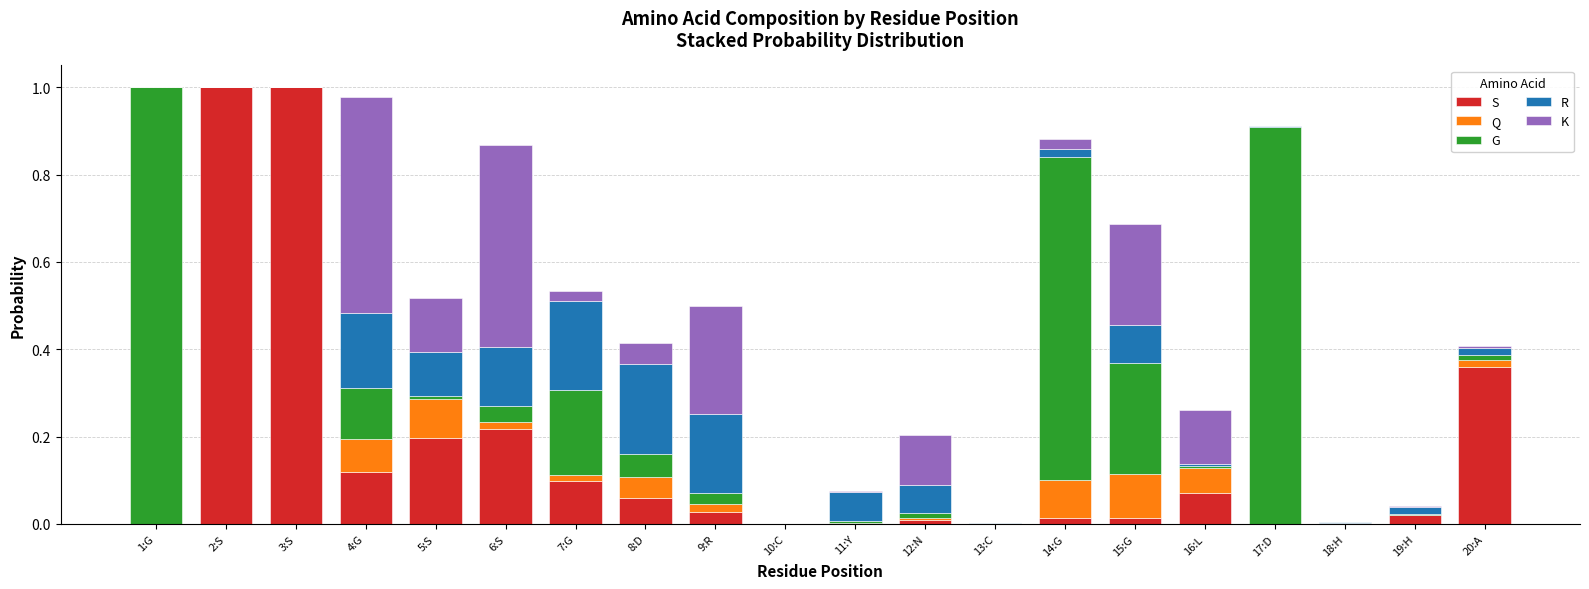

Does the chart contain stacked bars?

Yes